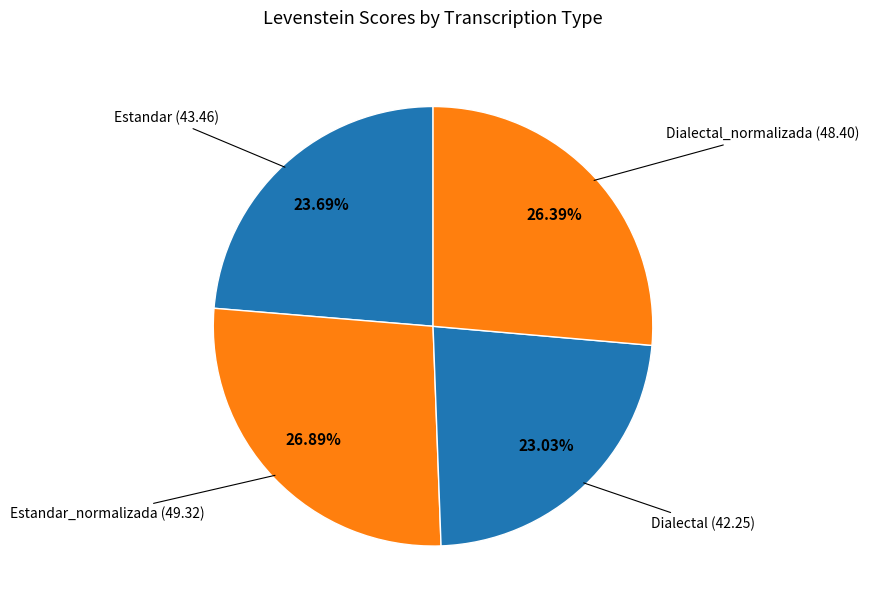

How much of the chart is everything except Estandar?

76.3%